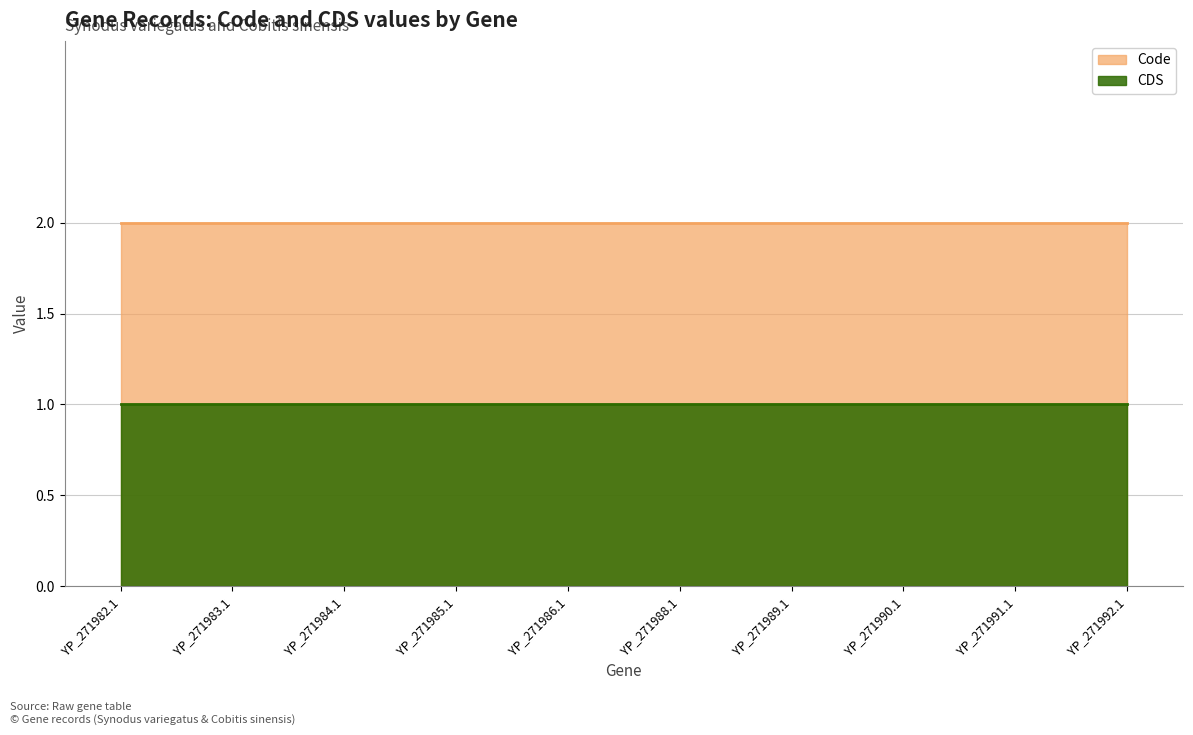

True or false: Code and CDS cross at least once.

False